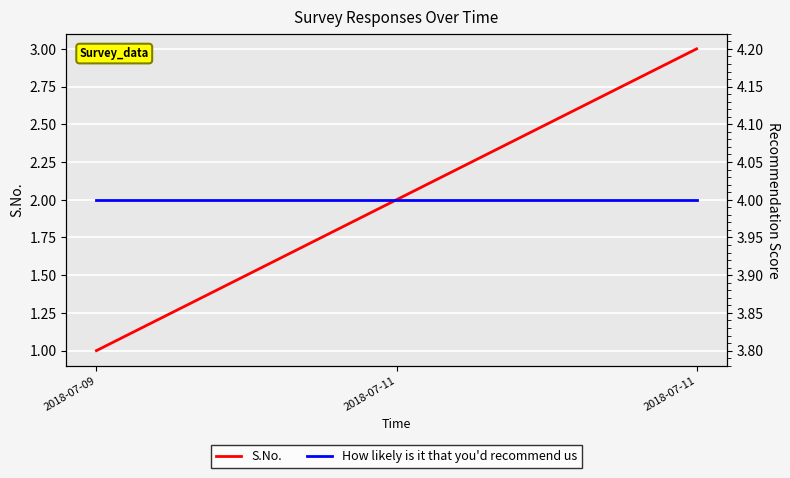

What is the maximum value for How likely is it that you'd recommend us?

4